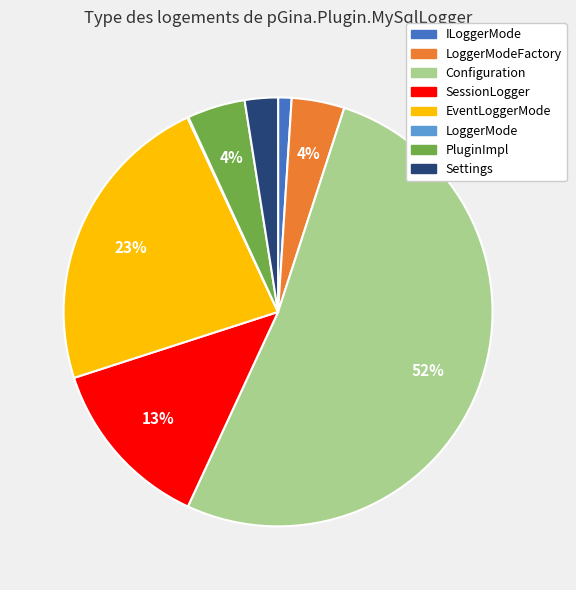

To the nearest percent, what is the average slice percentage?

12%